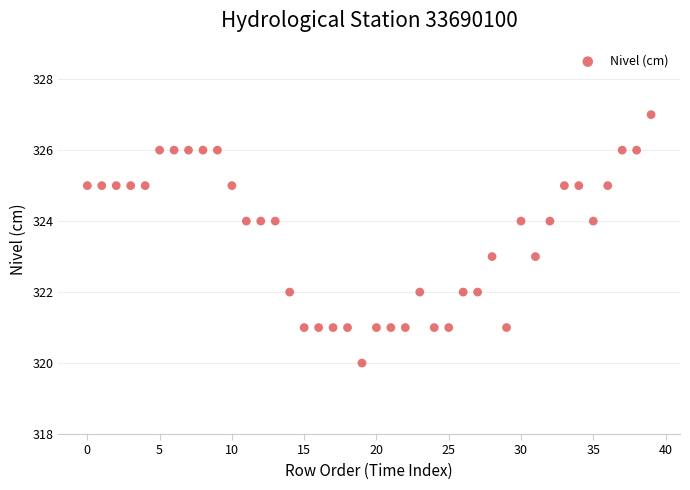

What is the range of Y values (max minus min)?

7